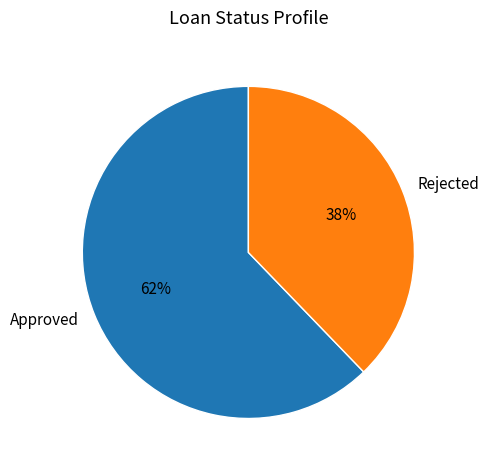

Rank the categories by value from lowest to highest.

Rejected, Approved